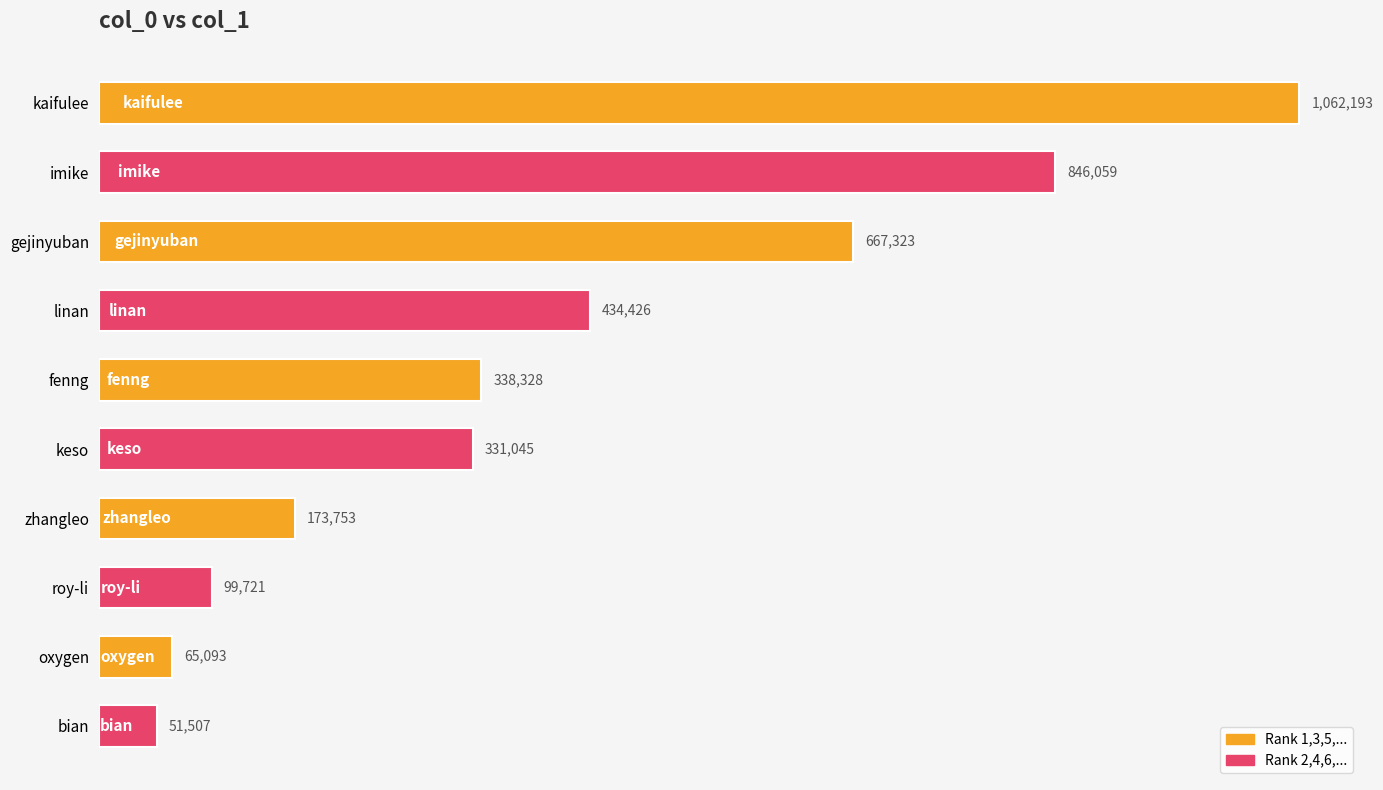

How many values are below 338328?

5